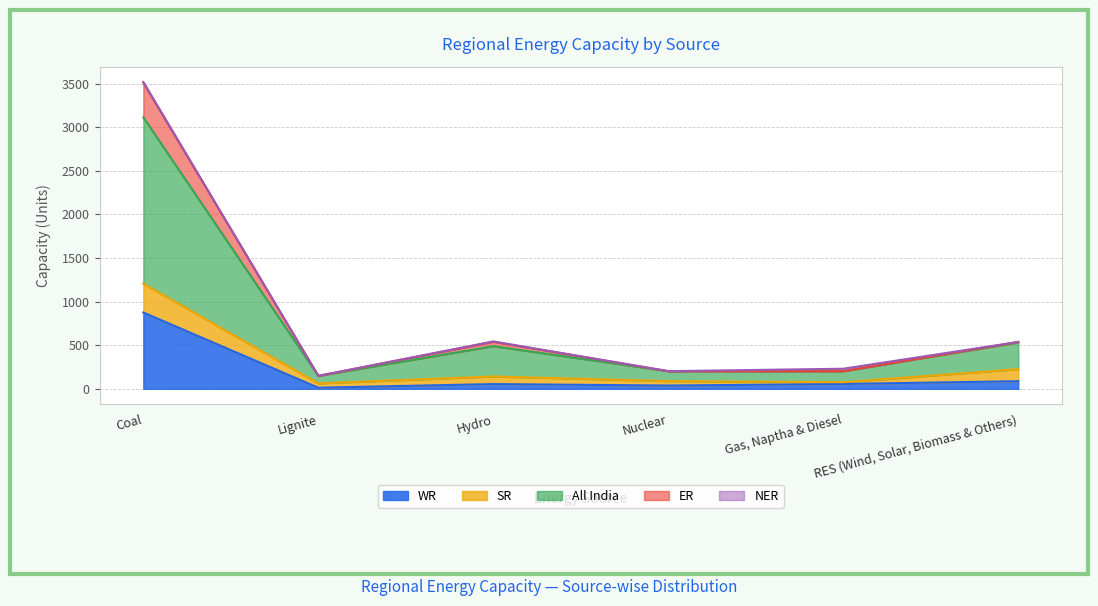

What is the label of the 5th point from the left?

Gas, Naptha & Diesel